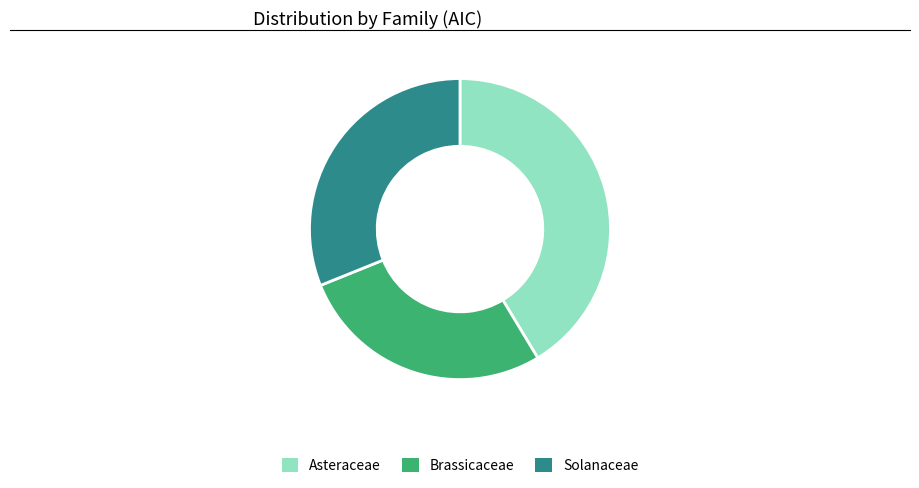

How many segments does this pie chart have?

3